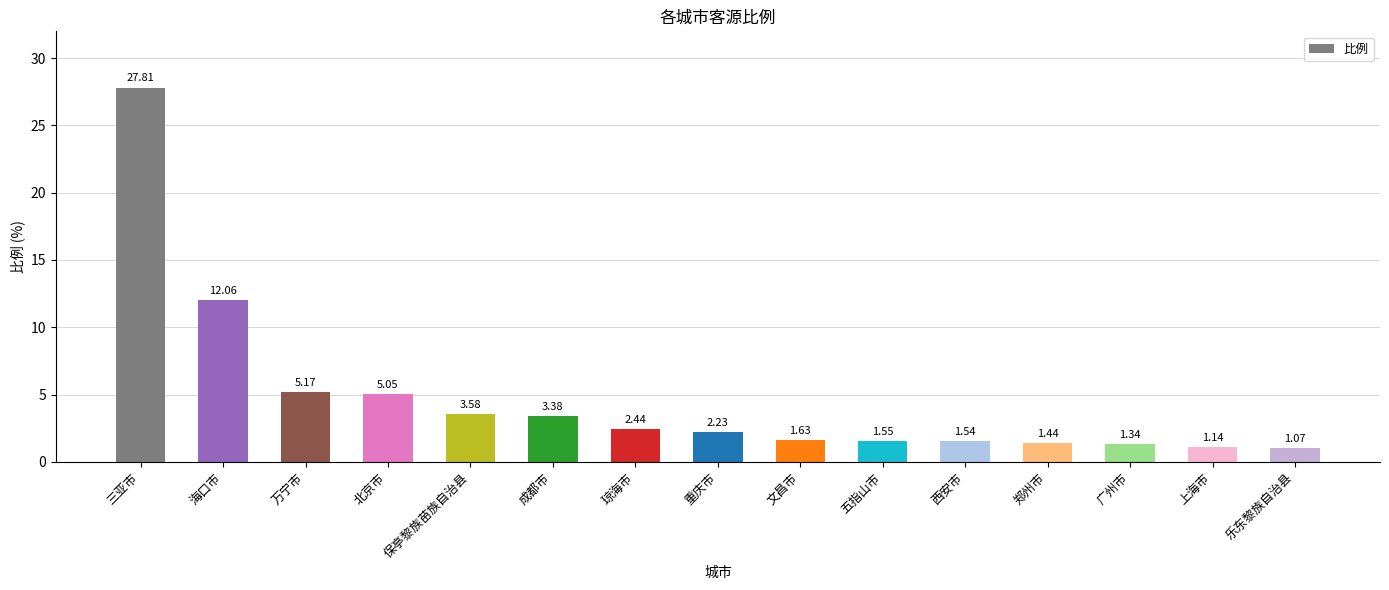

What is the label of the 12th bar from the right?

北京市